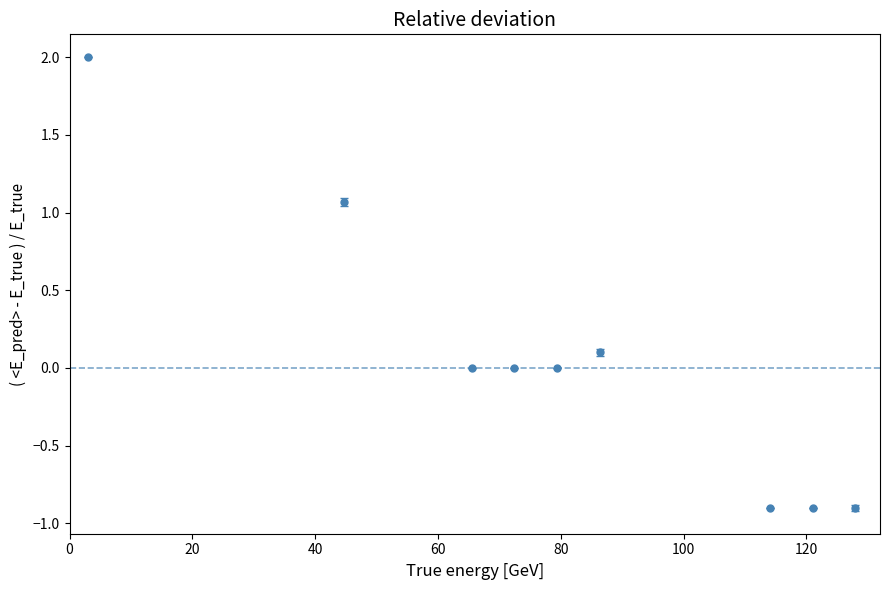

True or false: the data has more than 0 interior local peaks.

True